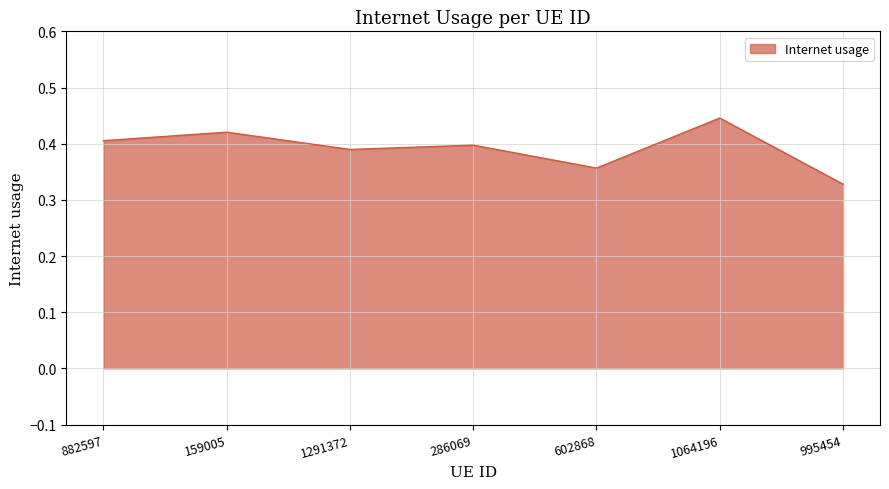

Where is the first local minimum?

1291372